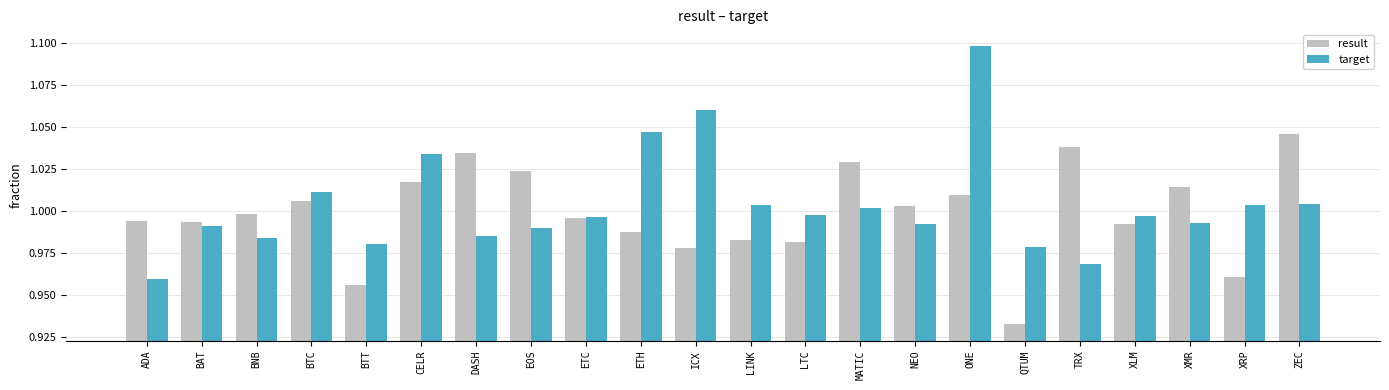

Rank the series at ADA from highest to lowest value.

result, target